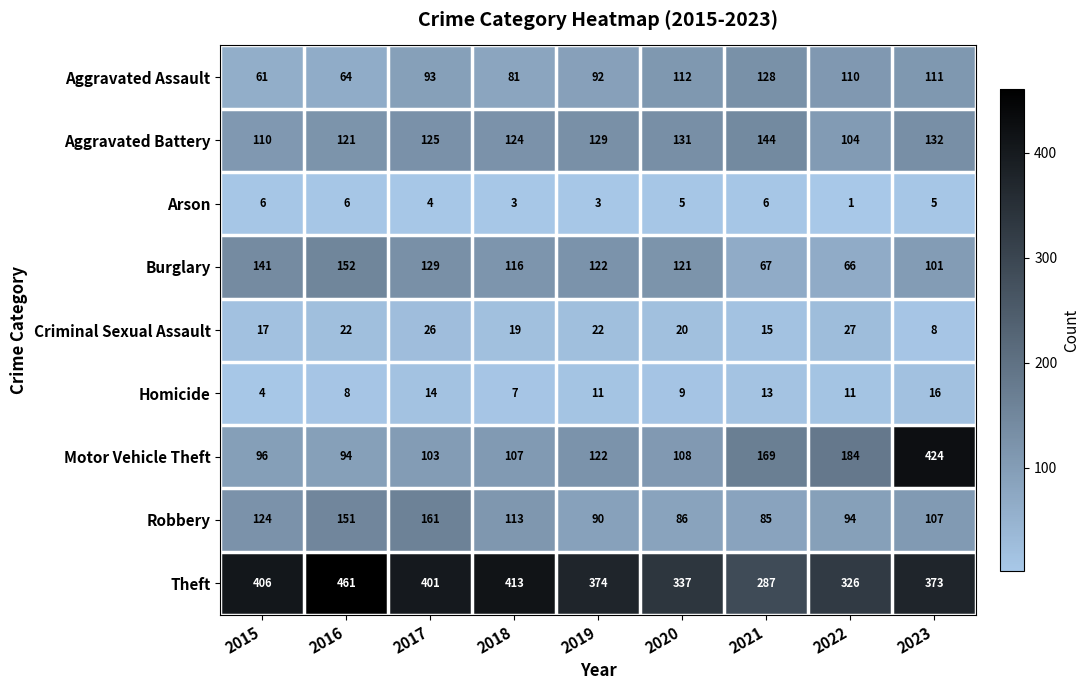

At which category does the chart reach its minimum across all series?

2022